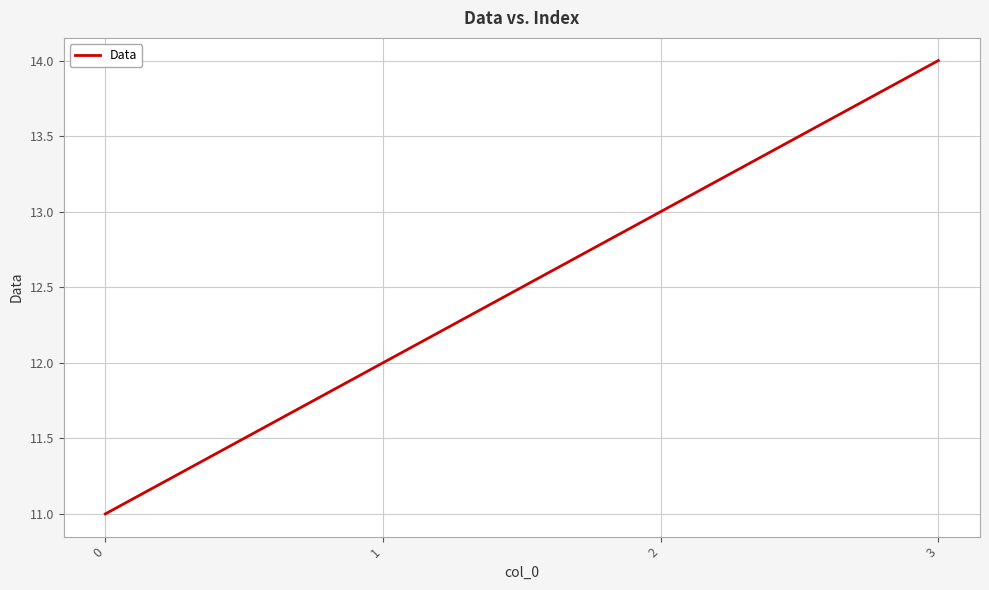

Does the chart have visible grid lines?

Yes